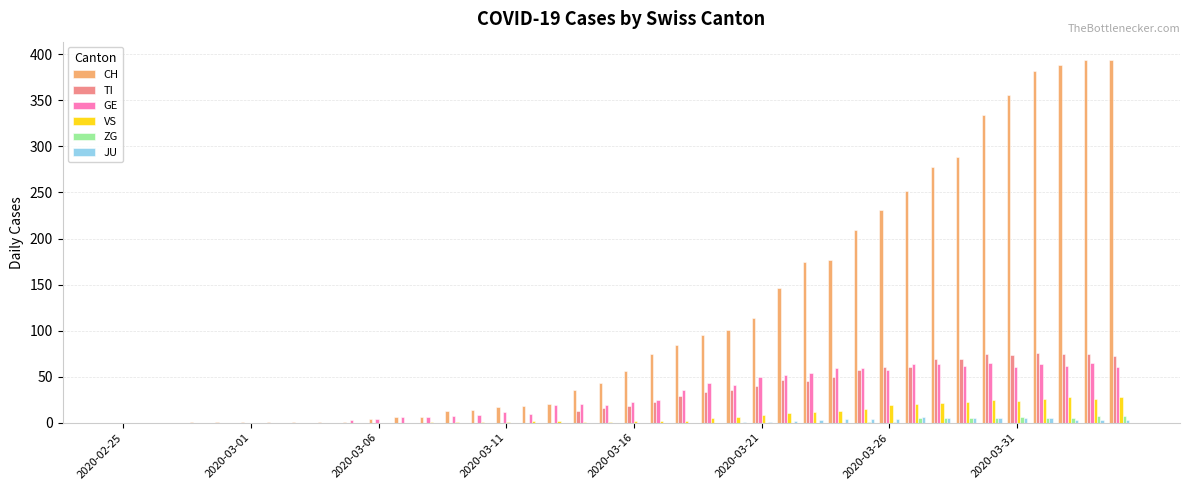

Which series has the largest total across all categories?

CH